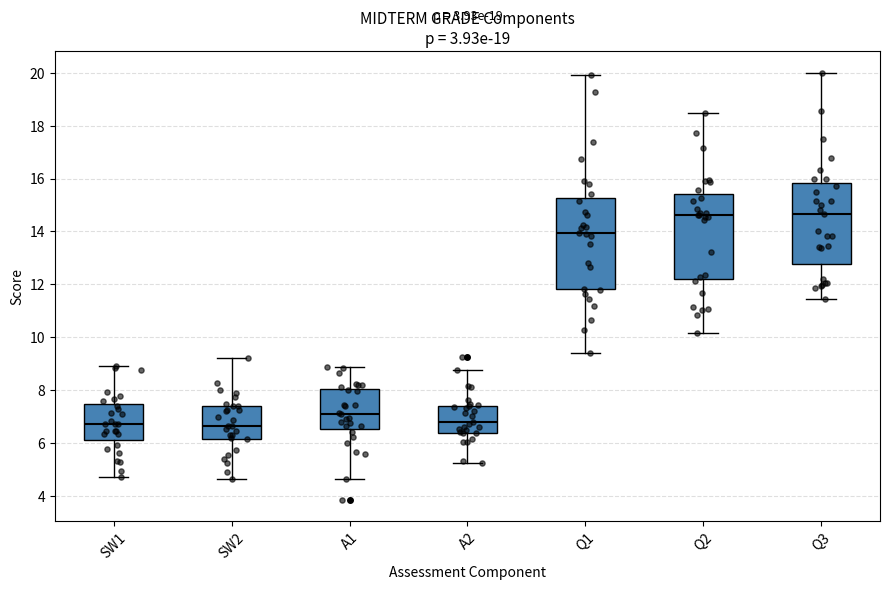

Reading left to right, read every box against the y-axis: the position of its median line, the range the box covers, and the ends of its whiskers. The values are not printed on the chart, so give them approximately, as read against the axis.

SW1: median 6.8, box 6.2 to 7.4, whiskers 4.8 to 8.8
SW2: median 6.6, box 6.2 to 7.4, whiskers 4.6 to 9.2
A1: median 7.2, box 6.6 to 8.0, whiskers 4.6 to 8.8
A2: median 6.8, box 6.4 to 7.4, whiskers 5.2 to 8.8
Q1: median 14.0, box 11.8 to 15.2, whiskers 9.4 to 20.0
Q2: median 14.6, box 12.2 to 15.4, whiskers 10.2 to 18.4
Q3: median 14.6, box 12.8 to 15.8, whiskers 11.4 to 20.0